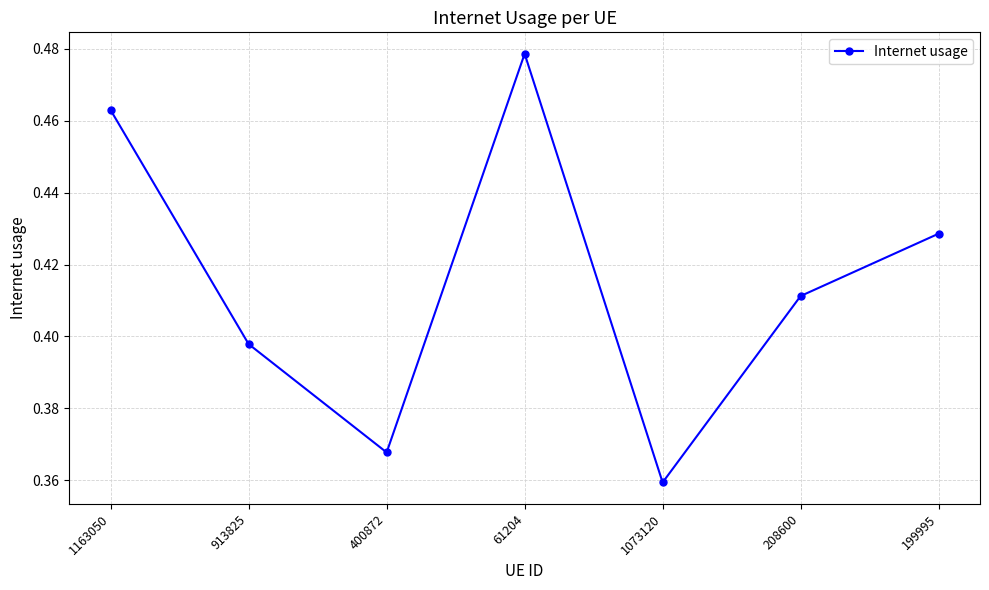

What is the change in value from 1073120 to 208600?

+0.1